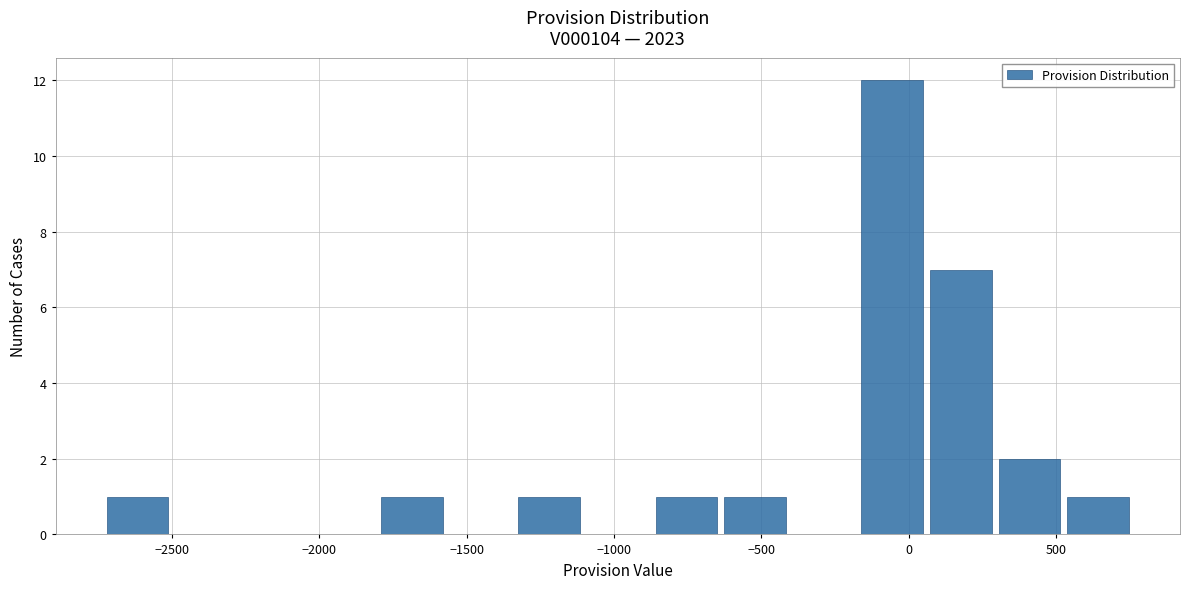

Reading left to right, transcribe this chart: for each bar, give the range it covers on the x-axis and its height. Neither the bar edges nor the heights are printed on the chart, so give them approximately, as read against the axes.

-2750 to -2500: 1
-2500 to -2250: 0
-2250 to -2050: 0
-2050 to -1800: 0
-1800 to -1550: 1
-1550 to -1350: 0
-1350 to -1100: 1
-1100 to -850: 0
-850 to -650: 1
-650 to -400: 1
-400 to -150: 0
-150 to 50: 12
50 to 300: 7
300 to 500: 2
500 to 750: 1